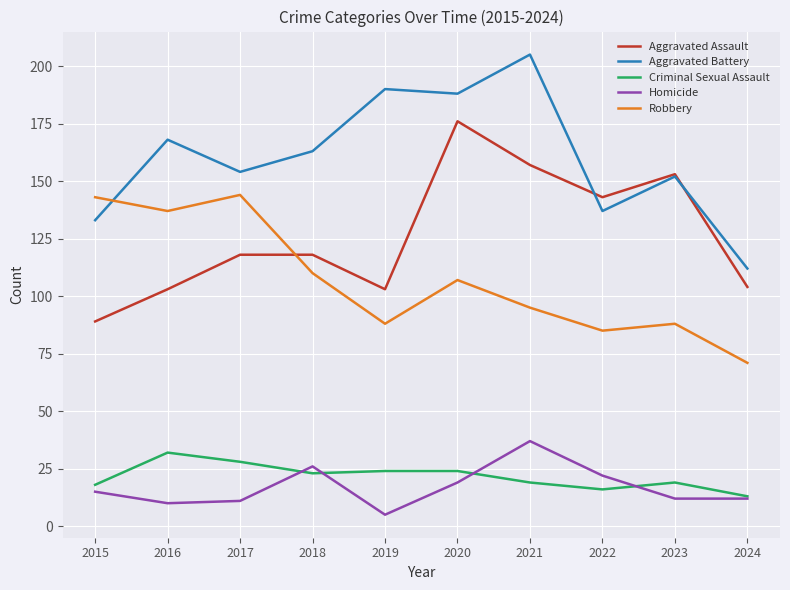

Is it true that Aggravated Assault equals 143 at 2022?

True